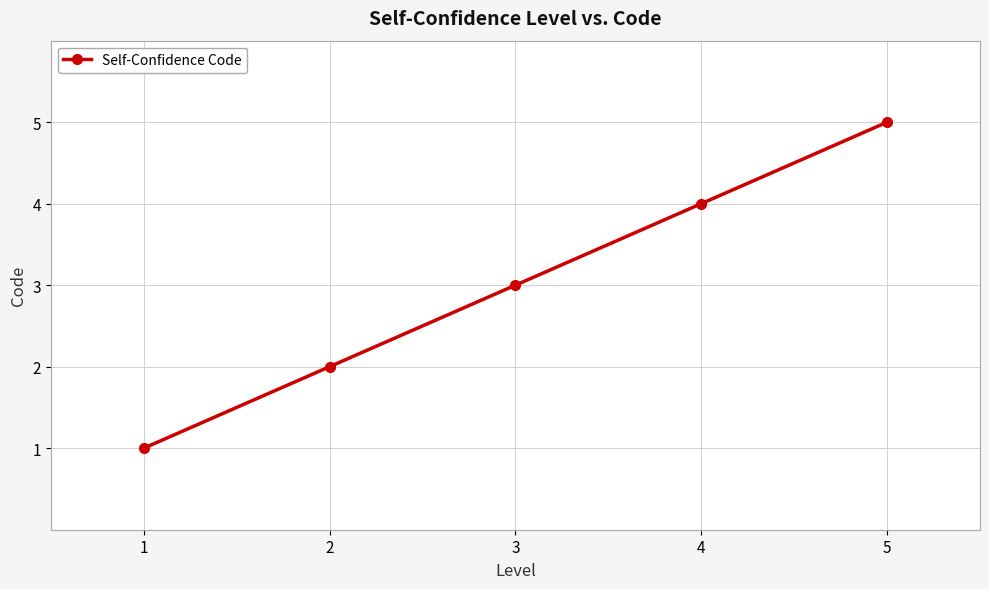

The value at 3 is 3. True or false?

True